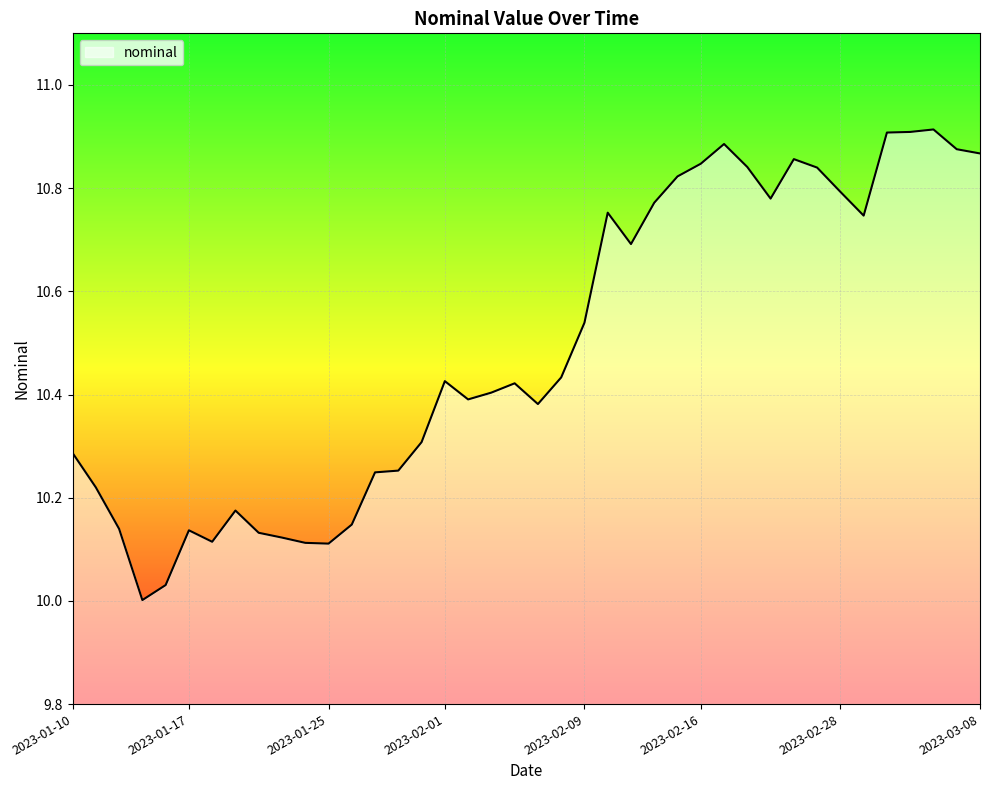

What is the difference between the maximum and minimum values?

0.9